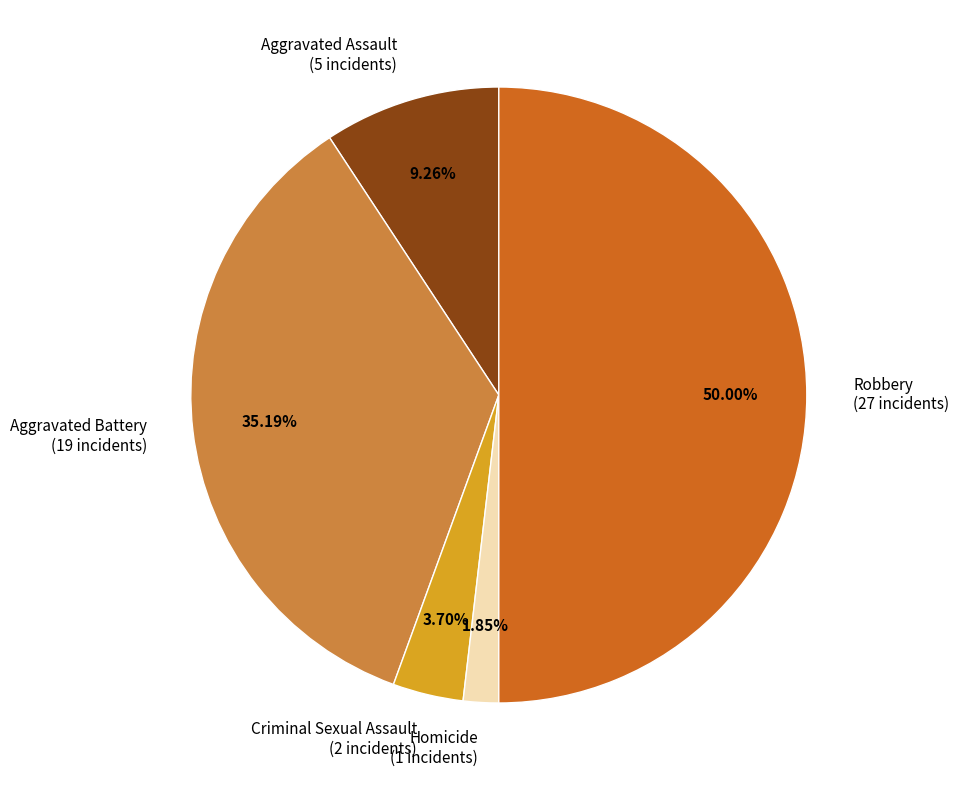

How many slices are in this pie chart?

5